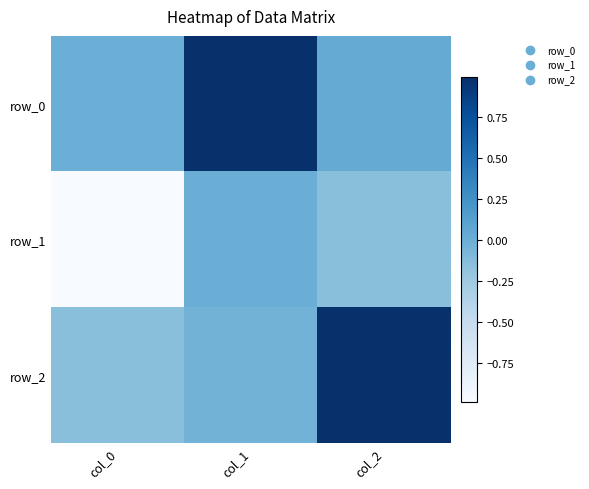

What is the difference between the highest and lowest values at col_2?

1.1